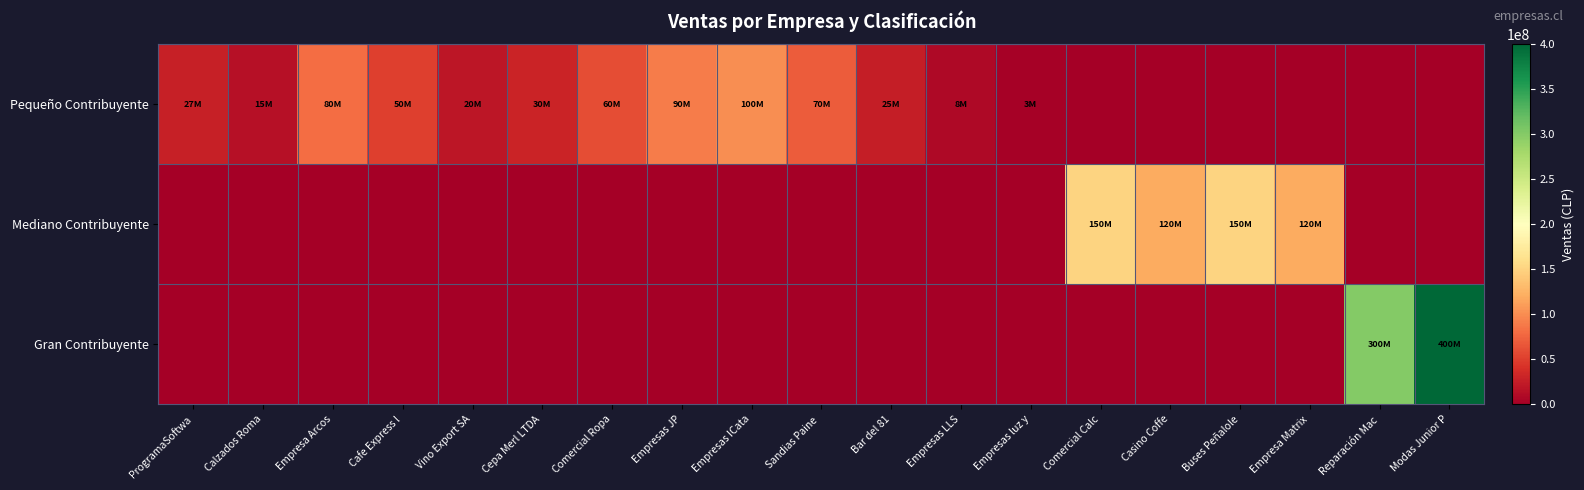

List the series in order of their overall mean, highest first.

Gran Contribuyente, Pequeño Contribuyente, Mediano Contribuyente